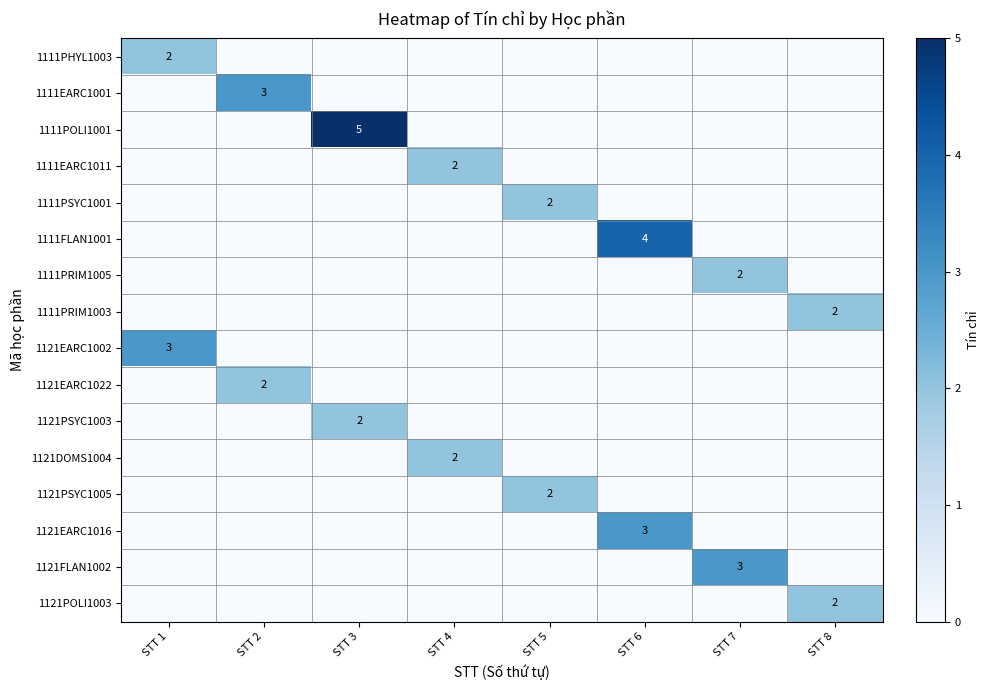

The 1111PRIM1005 series shows 1 at STT 7. True or false?

False